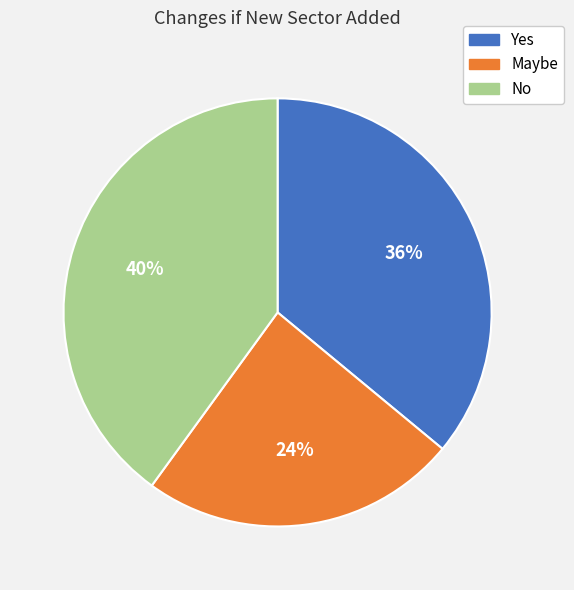

How many slices are in this pie chart?

3